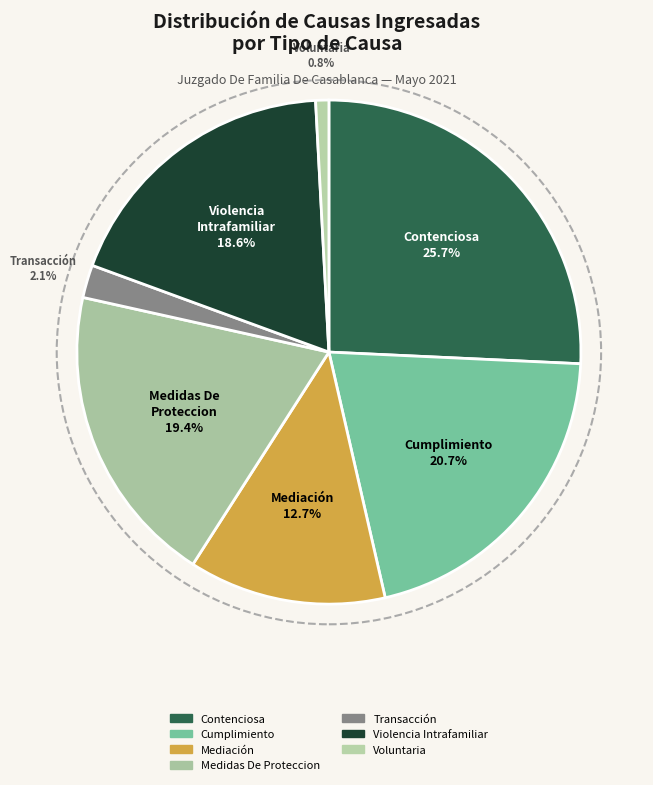

What percentage is the Voluntaria slice, to the nearest percent?

1%